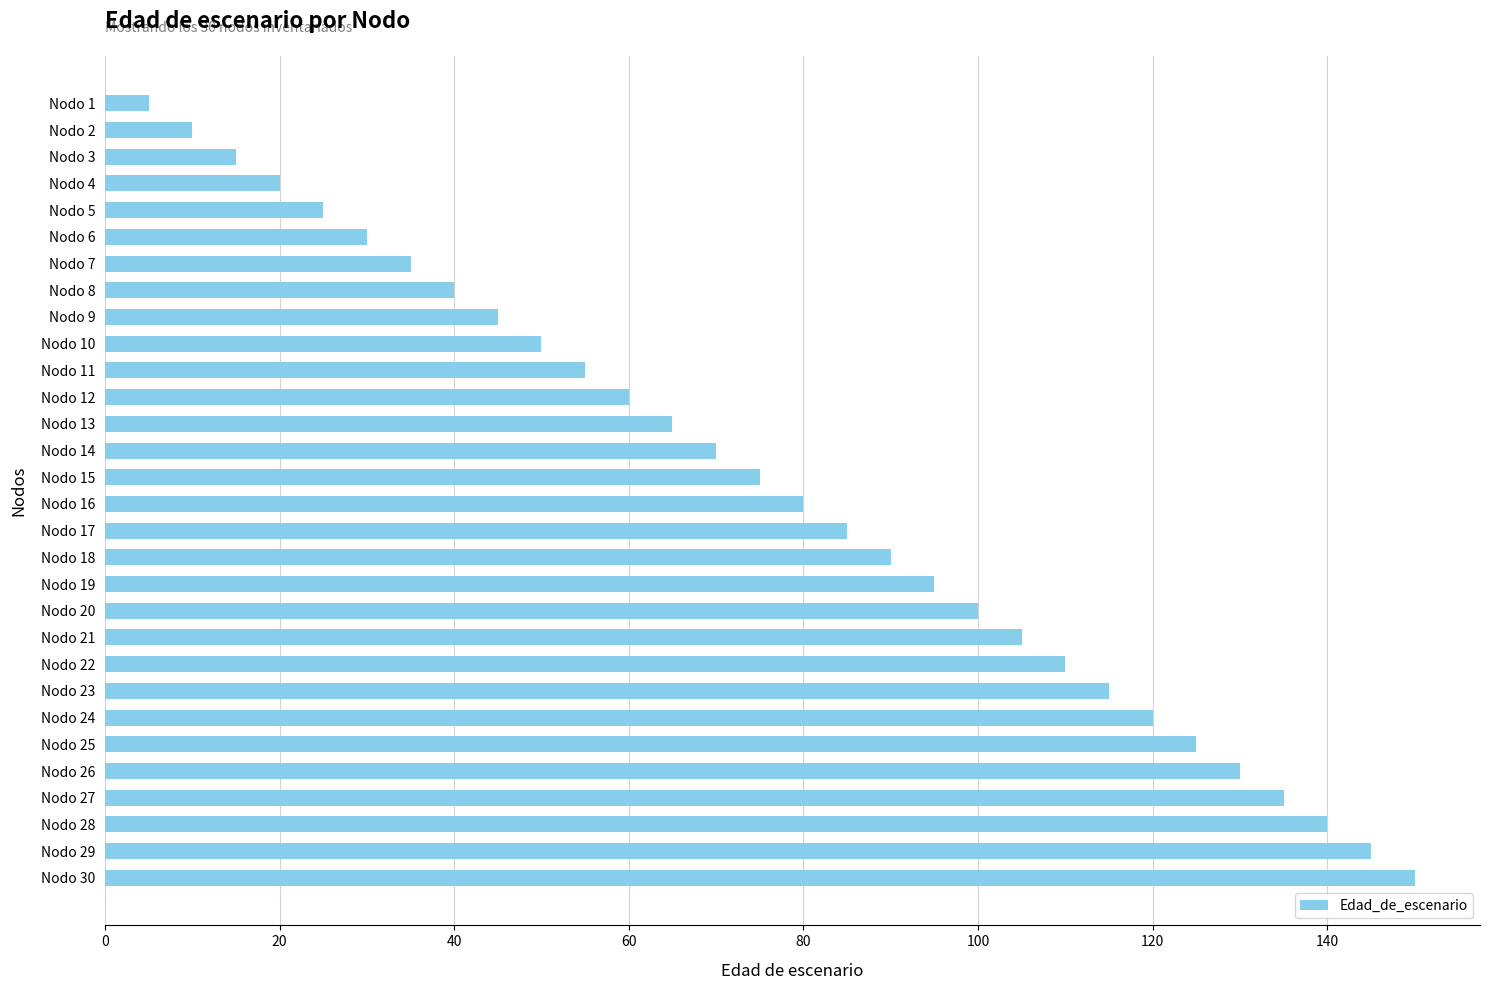

What is the difference between the maximum and minimum values?

145